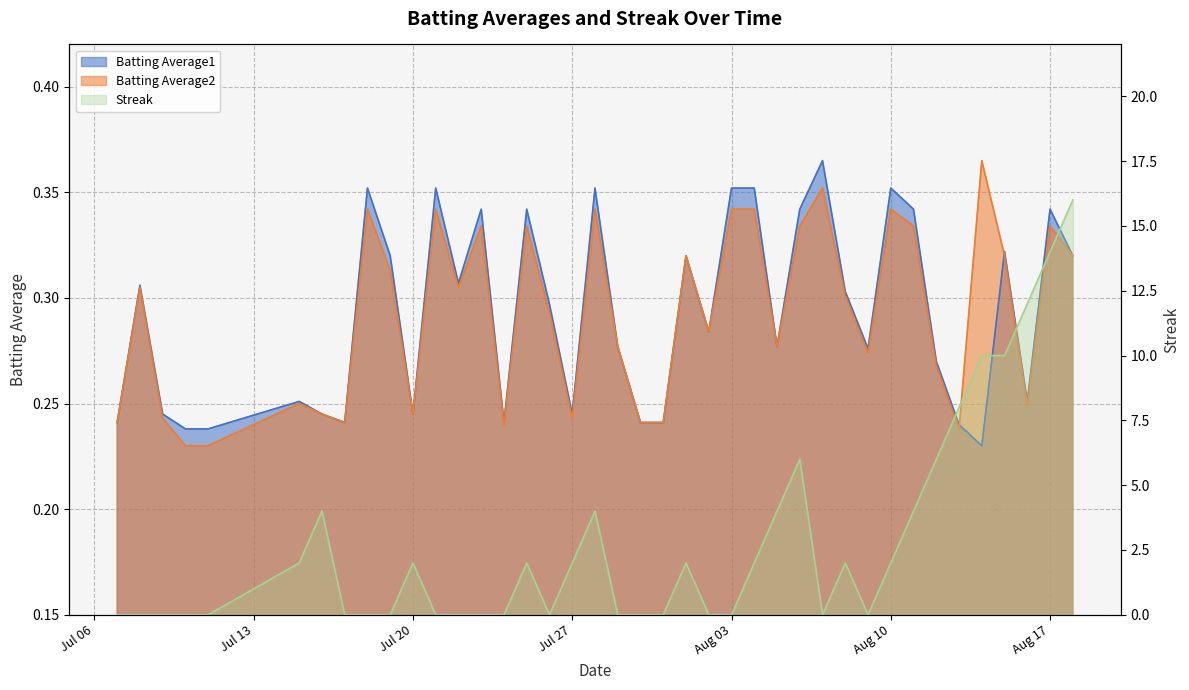

At which category does the chart reach its peak across all series?

2010-08-18